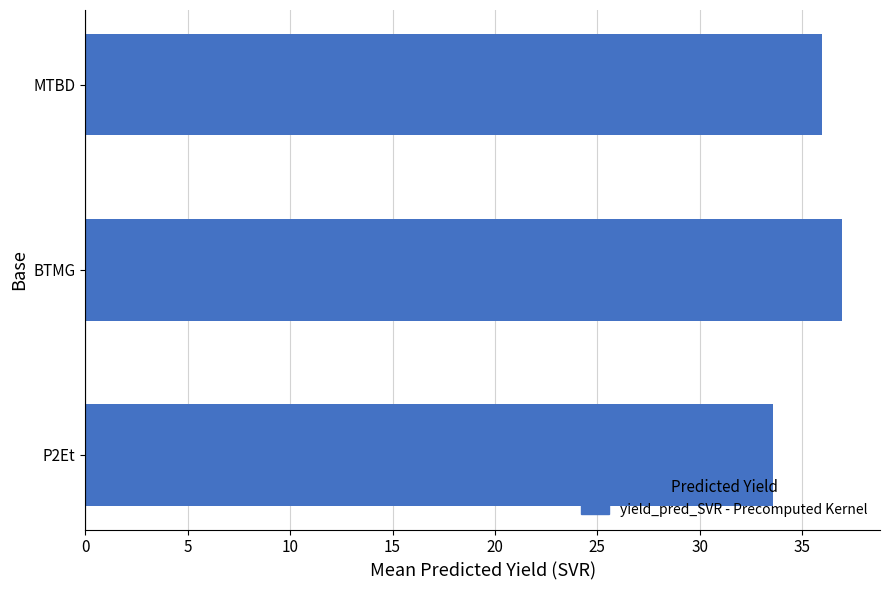

Approximately how many times larger is the value at MTBD compared to BTMG?

1.0